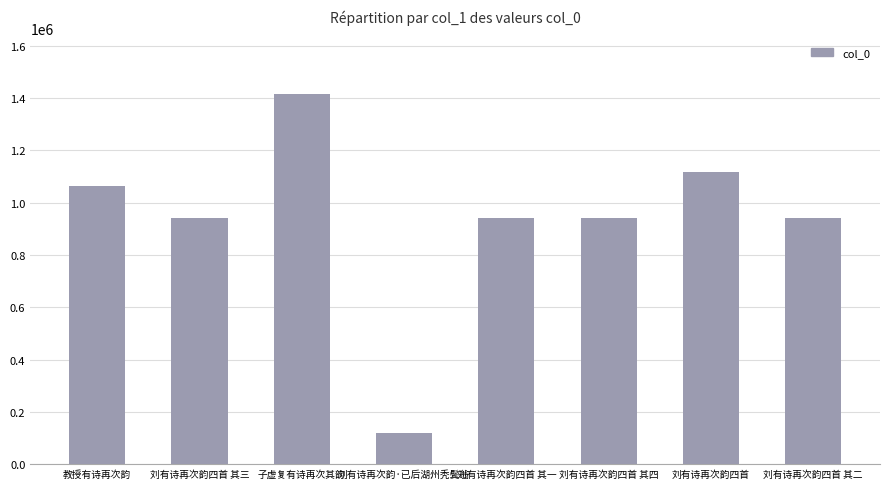

What is the change in value from 刘有诗再次韵四首 其三 to 刘有诗再次韵·已后湖州秃鬓翁?

-822859